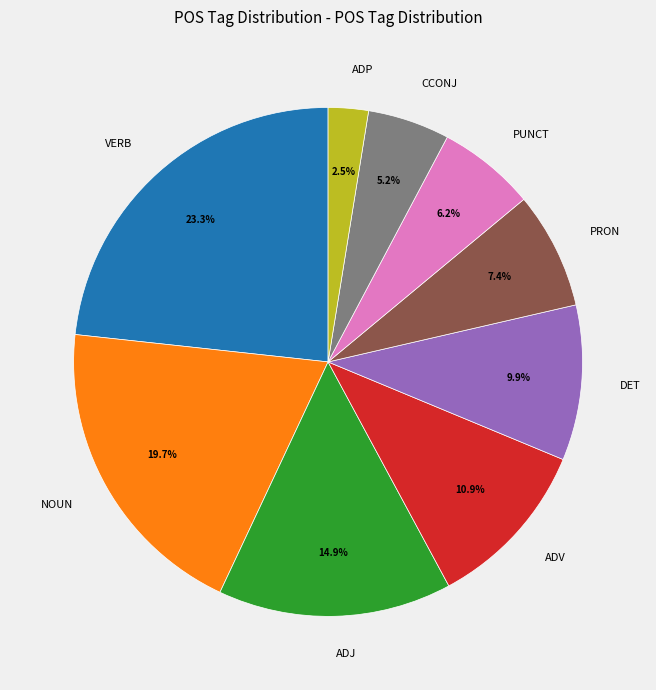

To the nearest percent, what is the difference between the largest and smallest slice percentages?

21%